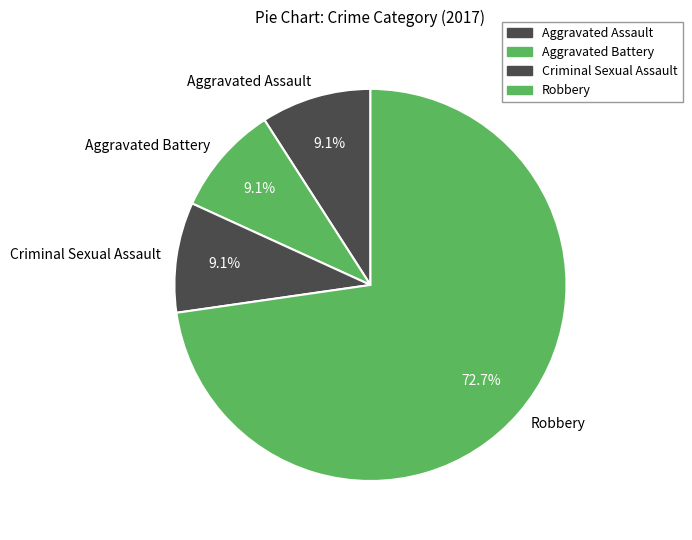

The Robbery slice represents 86% of the pie. True or false?

False